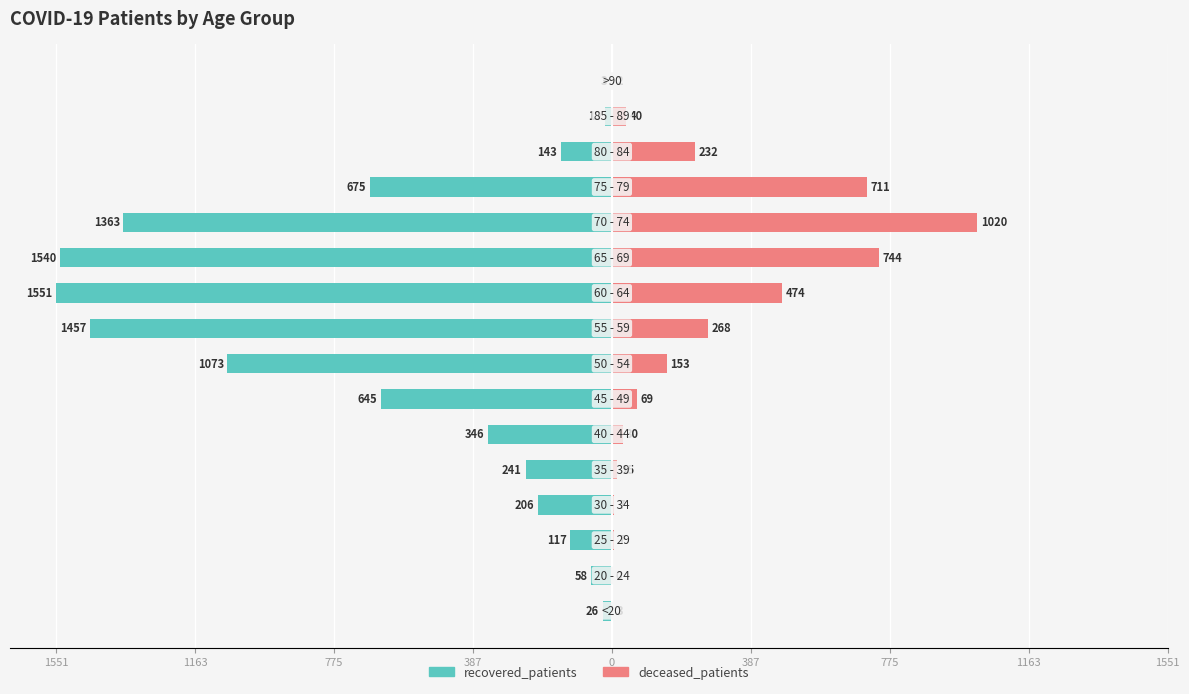

Reading right to left, what are all the values shown in this chart?

recovered_patients: -3	-19	-143	-675	-1363	-1540	-1551	-1457	-1073	-645	-346	-241	-206	-117	-58	-26
deceased_patients: 2	40	232	711	1020	744	474	268	153	69	30	15	7	7	0	3